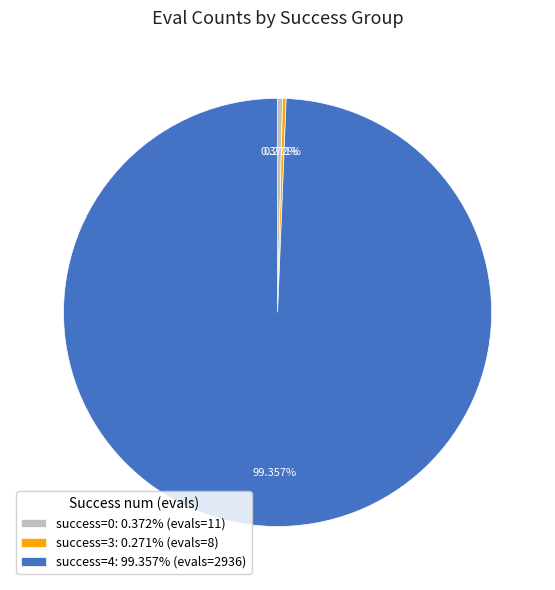

Is the sum of success=4: 99.357% (evals=2936) and success=0: 0.372% (evals=11) greater than half?

Yes